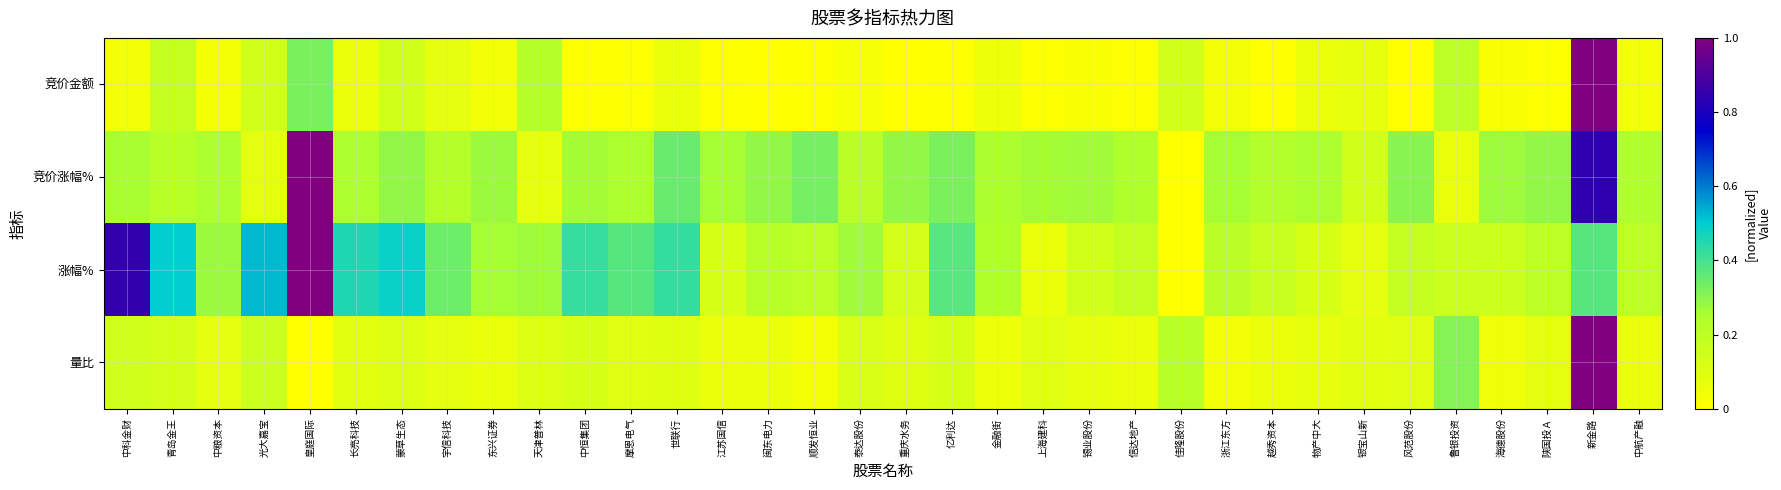

Reading left to right, what are all the values shown in this chart?

竞价金额: 中科金财=0.0	青岛金王=0.2	中粮资本=0.0	光大嘉宝=0.1	皇庭国际=0.3	长亮科技=0.1	蒙草生态=0.1	宇信科技=0.1	东兴证券=0.0	天津普林=0.2	中恒集团=0.0	摩恩电气=0.0	世联行=0.1	江苏国信=0.0	闽东电力=0.0	顺发恒业=0.0	泰达股份=0.0	重庆水务=0.0	亿利达=0.0	金融街=0.1	上海建科=0.0	锡业股份=0.0	信达地产=0.0	佳隆股份=0.1	浙江东方=0.0	越秀资本=0.0	物产中大=0.1	银宝山新=0.1	风范股份=0.0	鲁银投资=0.2	海德股份=0.0	陕国投Ａ=0.0	新金路=1.0	中航产融=0.0
竞价涨幅%: 中科金财=0.3	青岛金王=0.2	中粮资本=0.2	光大嘉宝=0.1	皇庭国际=1.0	长亮科技=0.2	蒙草生态=0.3	宇信科技=0.2	东兴证券=0.3	天津普林=0.1	中恒集团=0.3	摩恩电气=0.2	世联行=0.4	江苏国信=0.3	闽东电力=0.3	顺发恒业=0.3	泰达股份=0.2	重庆水务=0.3	亿利达=0.3	金融街=0.3	上海建科=0.3	锡业股份=0.3	信达地产=0.2	佳隆股份=0.0	浙江东方=0.3	越秀资本=0.2	物产中大=0.2	银宝山新=0.1	风范股份=0.3	鲁银投资=0.1	海德股份=0.3	陕国投Ａ=0.3	新金路=0.8	中航产融=0.2
涨幅%: 中科金财=0.9	青岛金王=0.5	中粮资本=0.3	光大嘉宝=0.5	皇庭国际=1.0	长亮科技=0.5	蒙草生态=0.5	宇信科技=0.3	东兴证券=0.3	天津普林=0.3	中恒集团=0.4	摩恩电气=0.4	世联行=0.4	江苏国信=0.1	闽东电力=0.2	顺发恒业=0.2	泰达股份=0.3	重庆水务=0.1	亿利达=0.4	金融街=0.2	上海建科=0.1	锡业股份=0.1	信达地产=0.2	佳隆股份=0.0	浙江东方=0.2	越秀资本=0.2	物产中大=0.1	银宝山新=0.1	风范股份=0.2	鲁银投资=0.2	海德股份=0.2	陕国投Ａ=0.2	新金路=0.4	中航产融=0.2
量比: 中科金财=0.1	青岛金王=0.1	中粮资本=0.1	光大嘉宝=0.2	皇庭国际=0.0	长亮科技=0.1	蒙草生态=0.1	宇信科技=0.1	东兴证券=0.1	天津普林=0.1	中恒集团=0.1	摩恩电气=0.1	世联行=0.1	江苏国信=0.1	闽东电力=0.1	顺发恒业=0.0	泰达股份=0.1	重庆水务=0.1	亿利达=0.1	金融街=0.1	上海建科=0.1	锡业股份=0.1	信达地产=0.1	佳隆股份=0.2	浙江东方=0.0	越秀资本=0.1	物产中大=0.1	银宝山新=0.1	风范股份=0.1	鲁银投资=0.3	海德股份=0.0	陕国投Ａ=0.1	新金路=1.0	中航产融=0.1